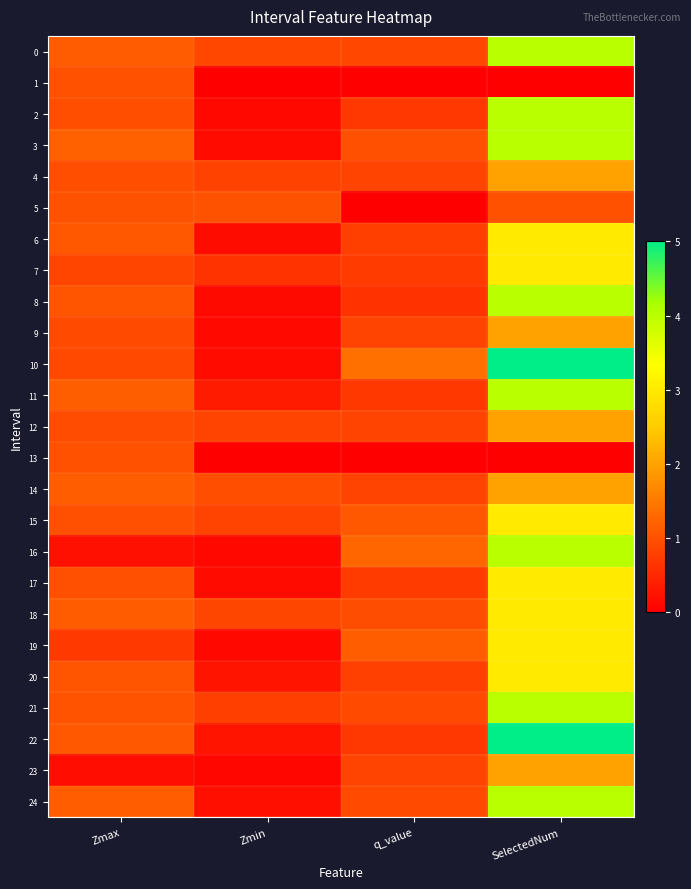

What is the greatest value displayed?

5.0